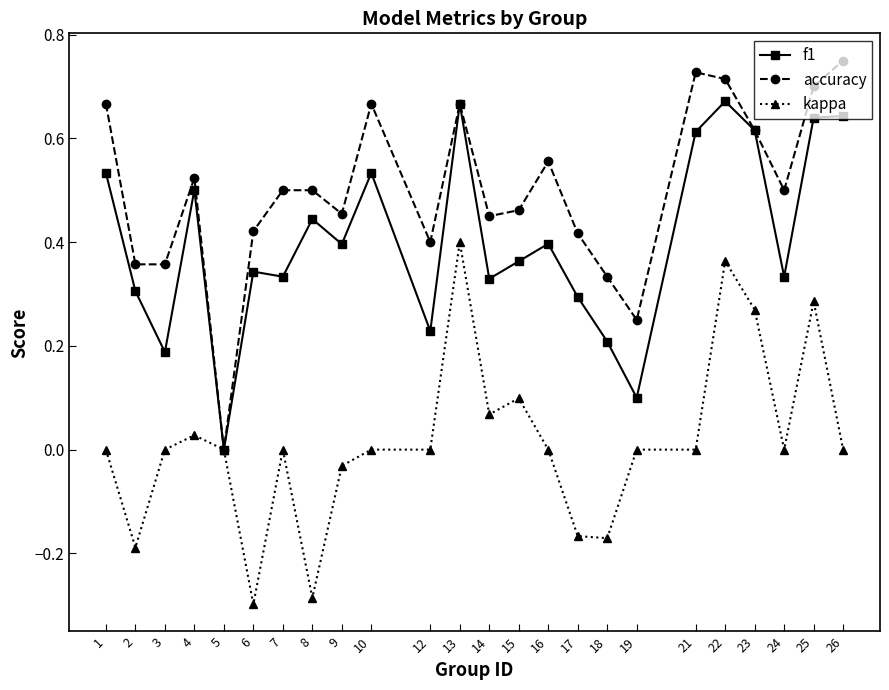

The value of f1 at 4 is 0.5. True or false?

True